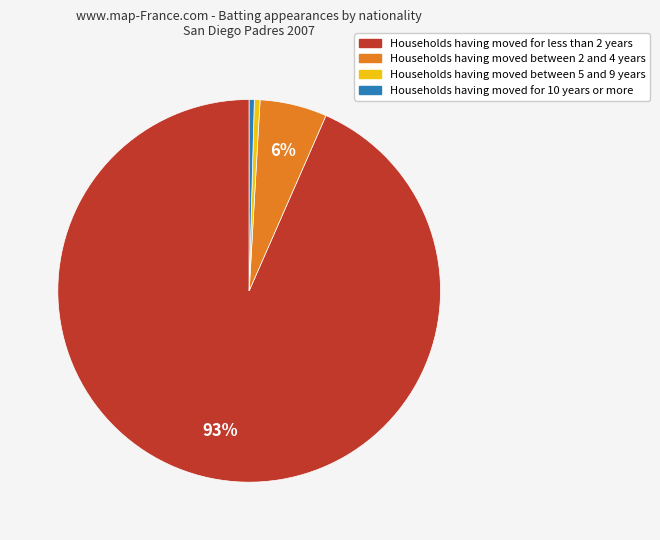

To the nearest percent, what is the average slice percentage?

25%